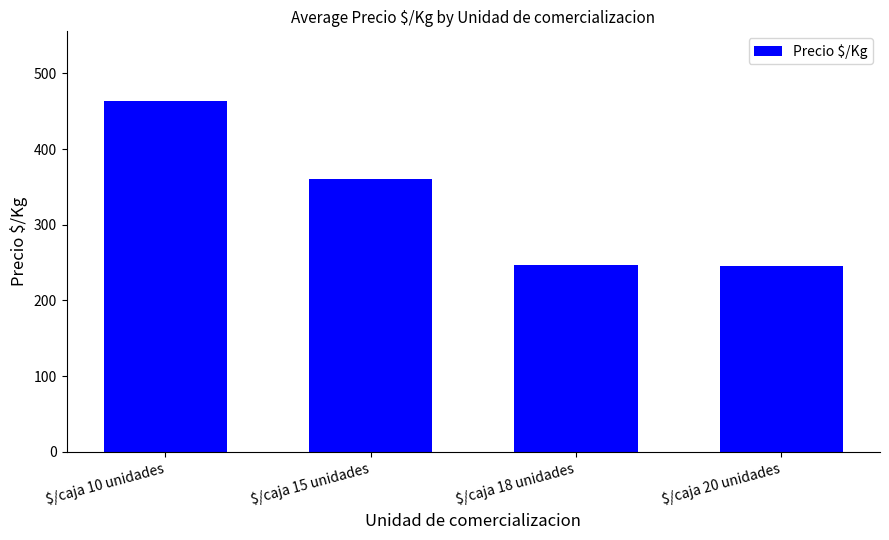

What is the minimum value shown in the chart?

245